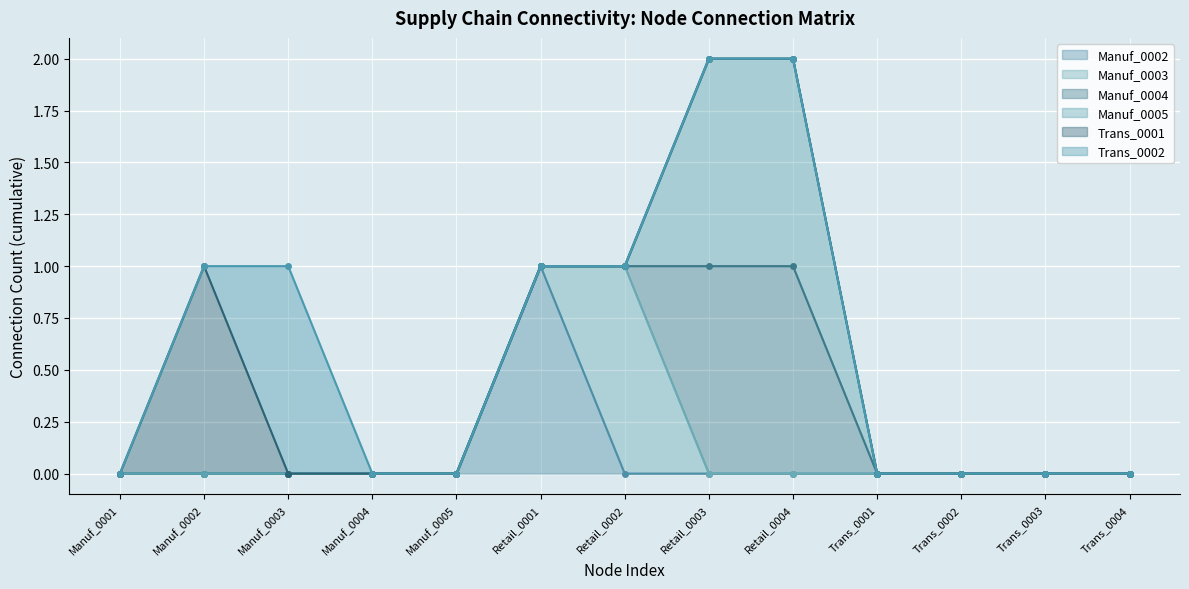

True or false: Trans_0002 (line) has a value of 1 at Manuf_0002.

False